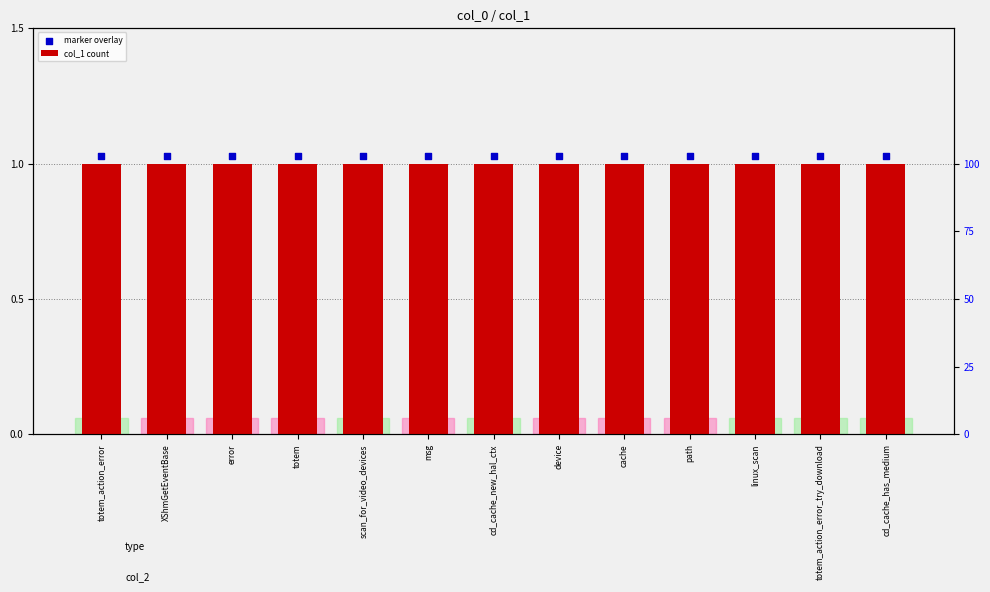

Which series contains the highest Y value?

marker overlay